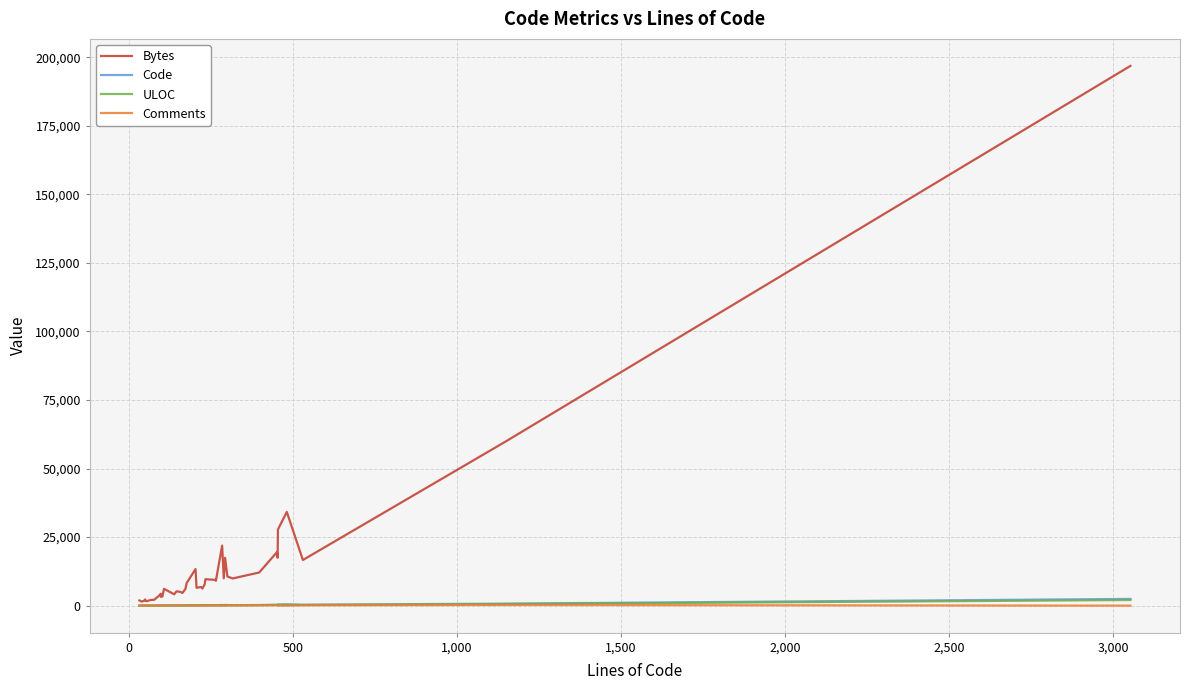

Which series has the widest spread of values?

Bytes